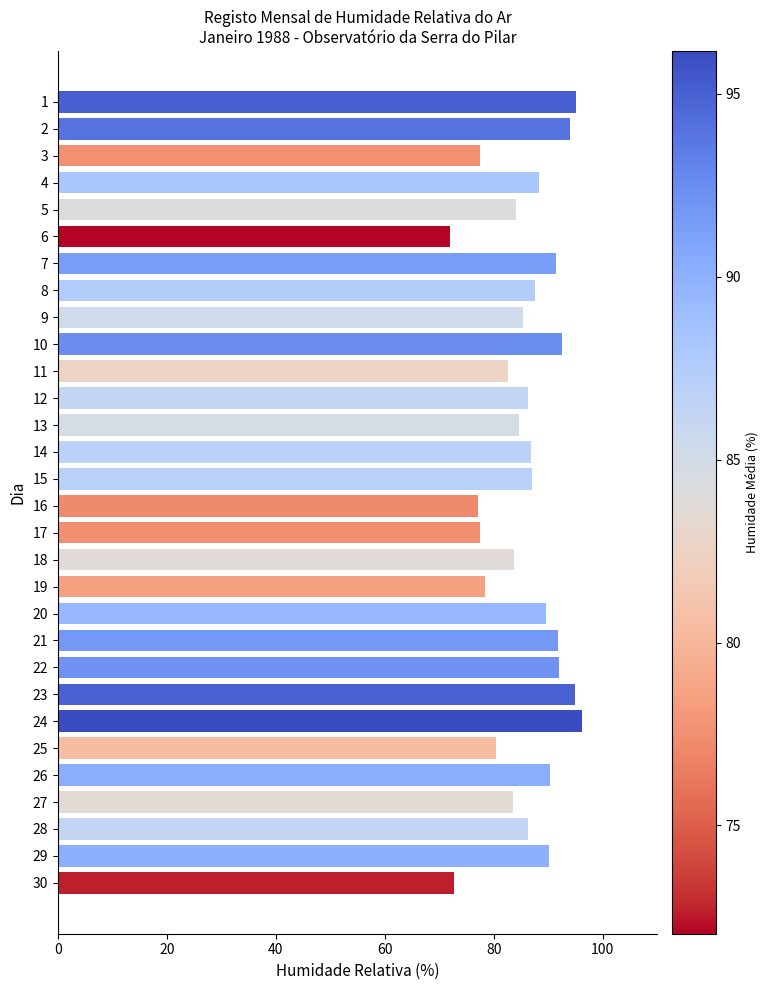

What is the smallest value displayed?

72.0